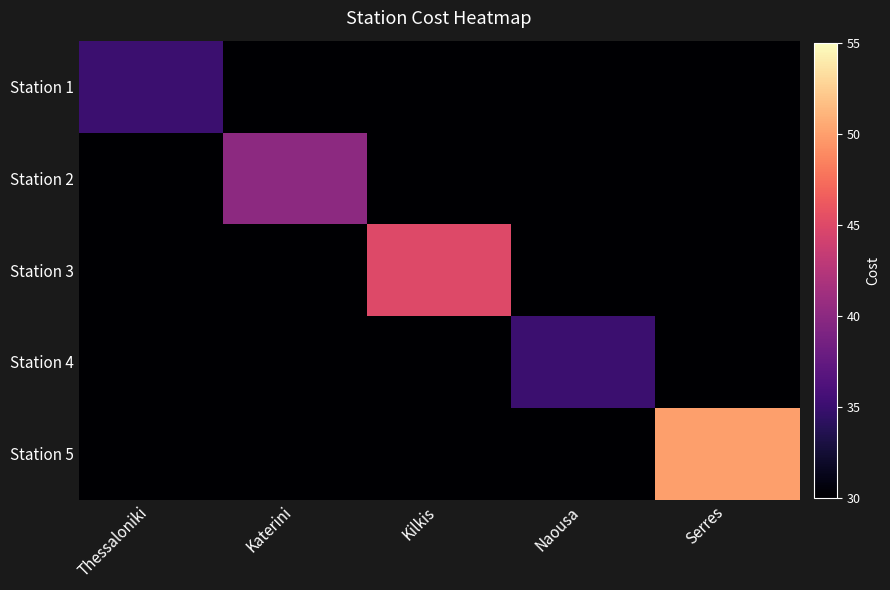

Reading left to right, what are all the values shown in this chart?

Station 1: Thessaloniki=35	Katerini=30	Kilkis=30	Naousa=30	Serres=30
Station 2: Thessaloniki=30	Katerini=40	Kilkis=30	Naousa=30	Serres=30
Station 3: Thessaloniki=30	Katerini=30	Kilkis=45	Naousa=30	Serres=30
Station 4: Thessaloniki=30	Katerini=30	Kilkis=30	Naousa=35	Serres=30
Station 5: Thessaloniki=30	Katerini=30	Kilkis=30	Naousa=30	Serres=50